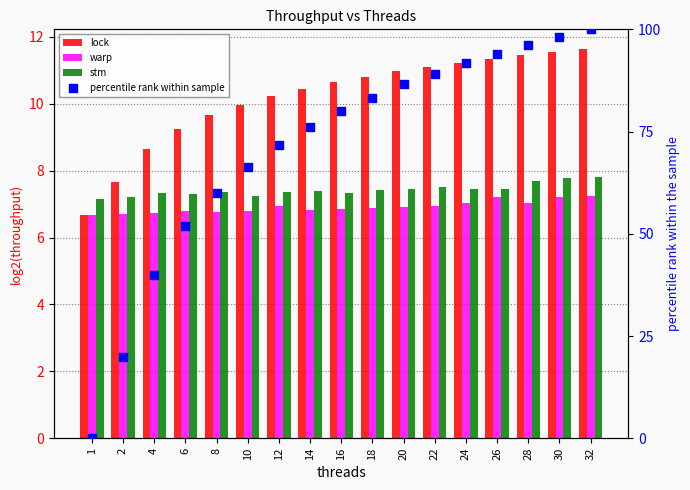

Is the value of percentile rank within sample at 6 greater than the value of warp at 28?

Yes